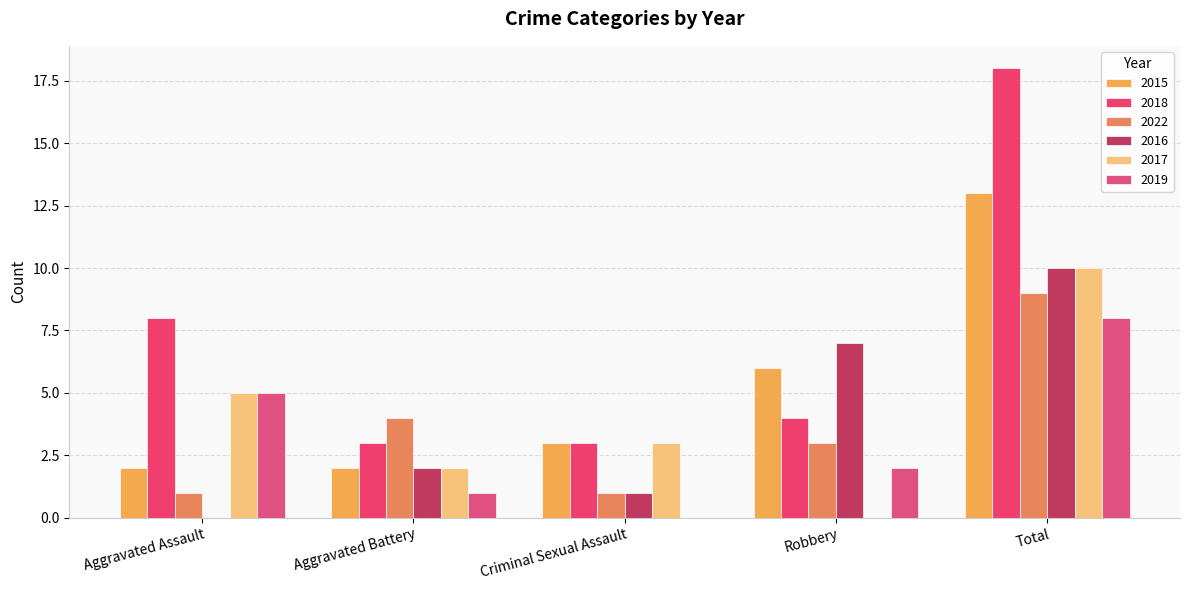

Count the 2016 values in the range 1 to 7.

3